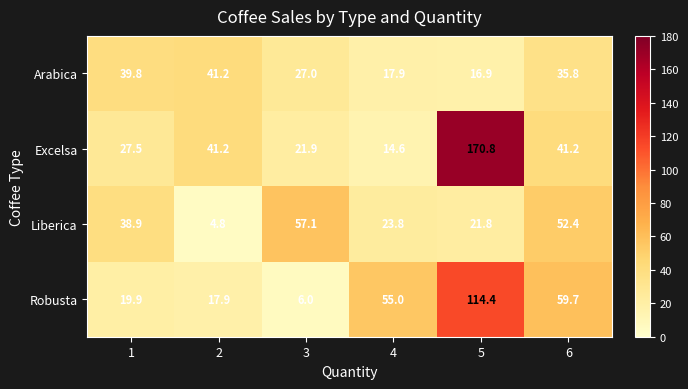

What is the difference between the maximum and minimum values in the Robusta series?

108.4